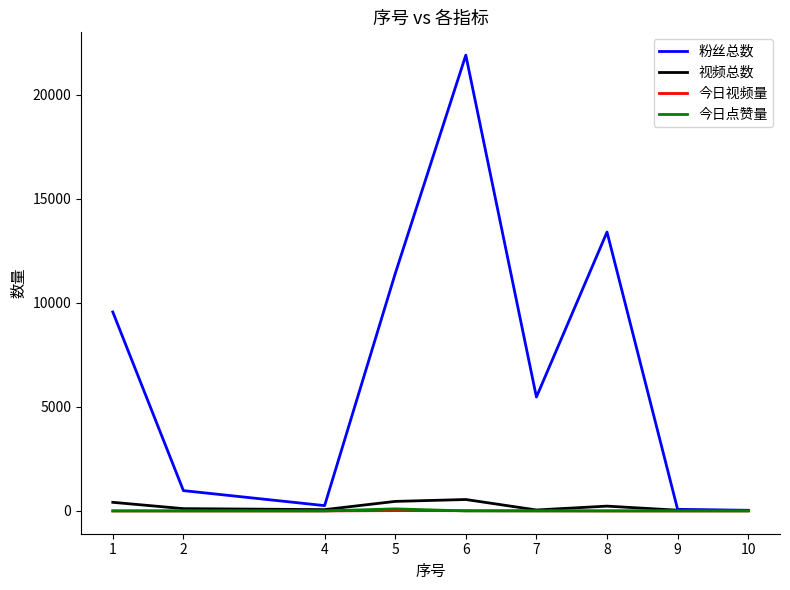

What are all the series names shown in the legend?

粉丝总数, 视频总数, 今日视频量, 今日点赞量